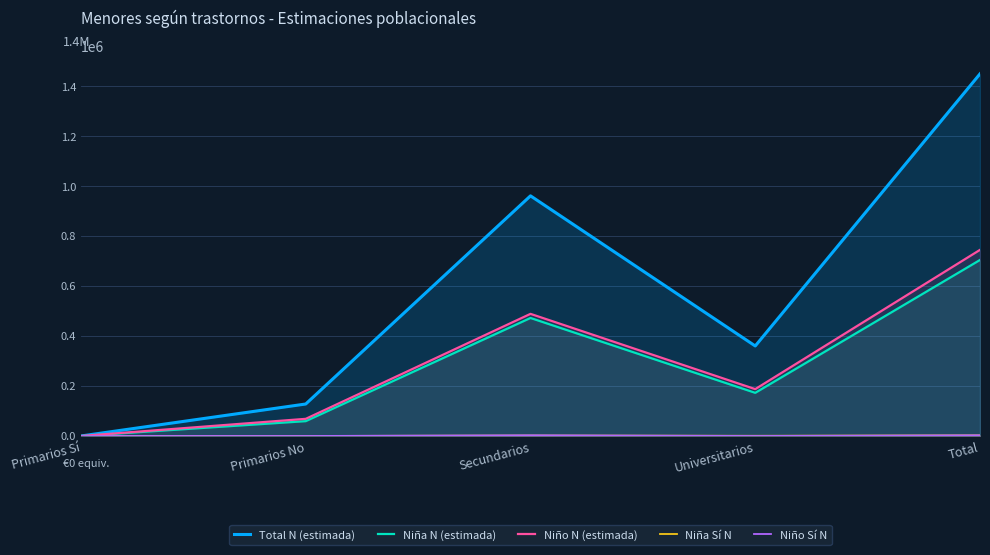

What are all the series names shown in the legend?

Total N (estimada), Niña N (estimada), Niño N (estimada), Niña Sí N, Niño Sí N